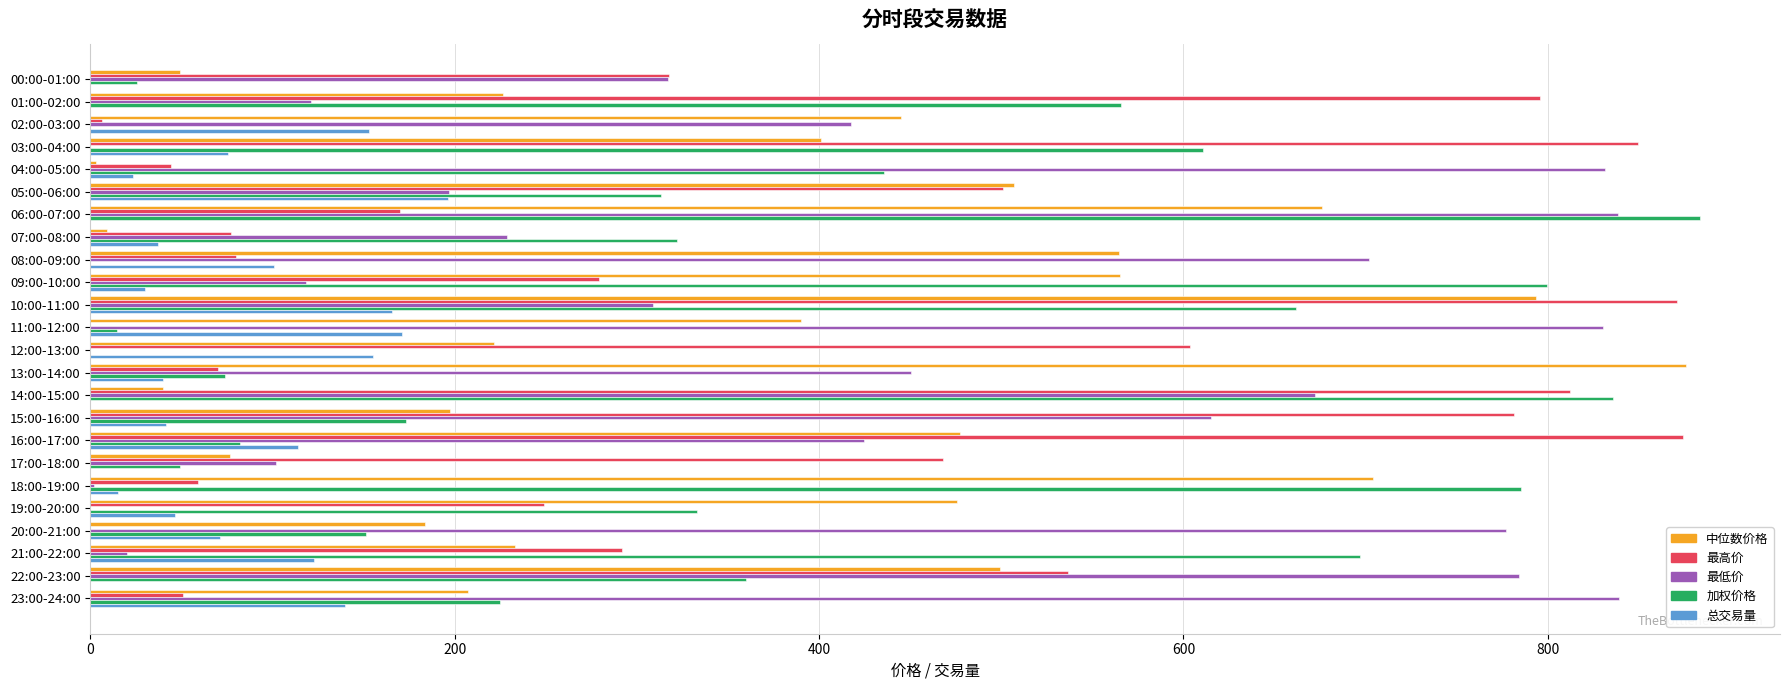

Which category has the highest value in the 中位数价格 series?

13:00-14:00